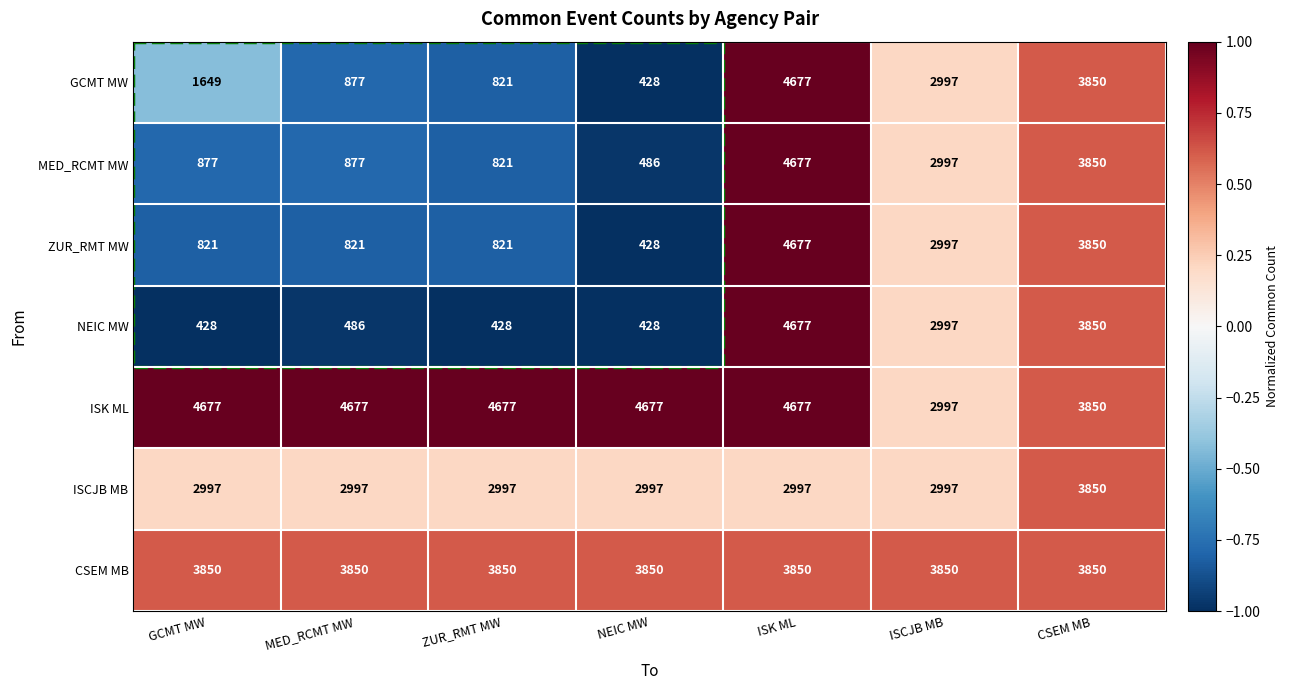

Which series has the largest total across all categories?

ISK ML